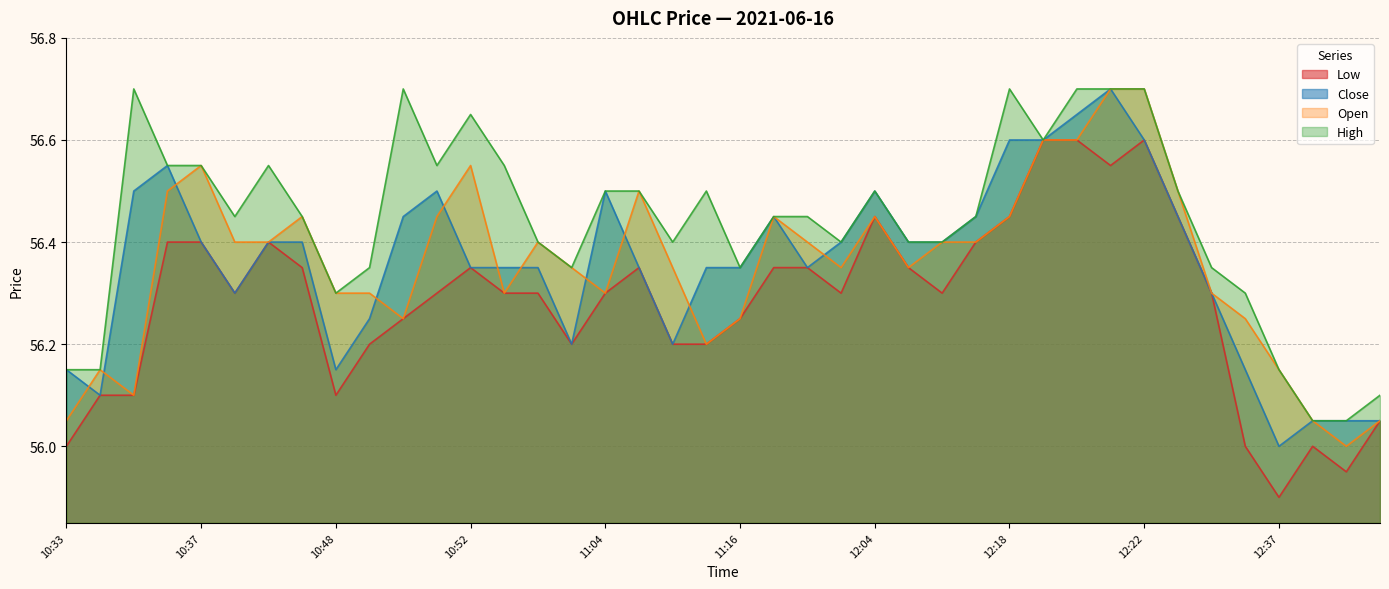

What is the average value of the High series?

56.4